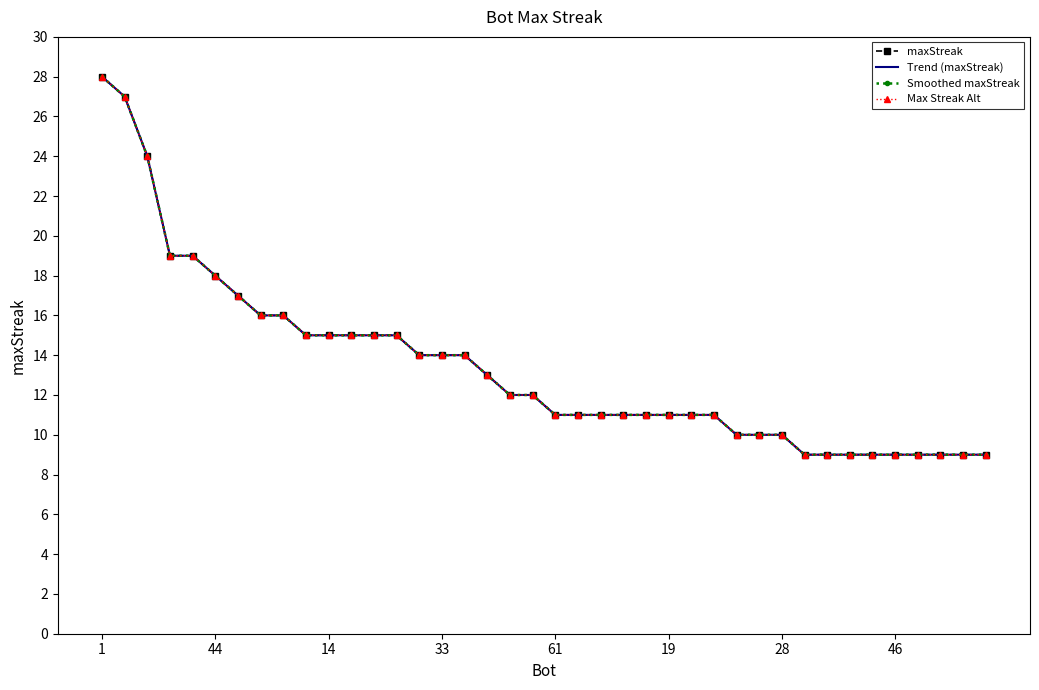

True or false: Trend (maxStreak) and Smoothed maxStreak intersect in this chart.

False